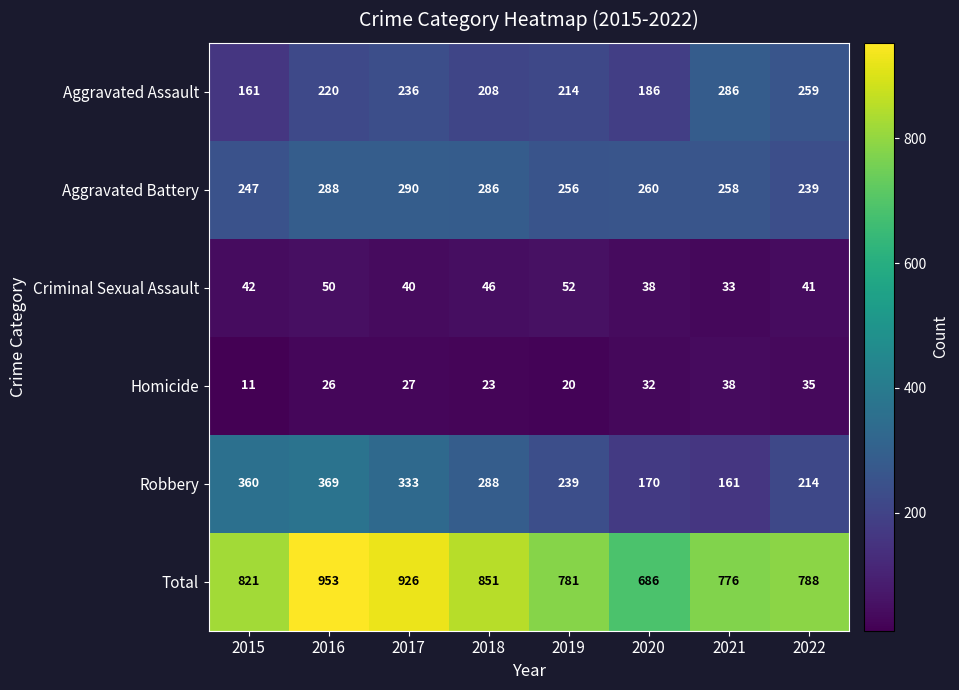

How many series are shown in this chart?

6